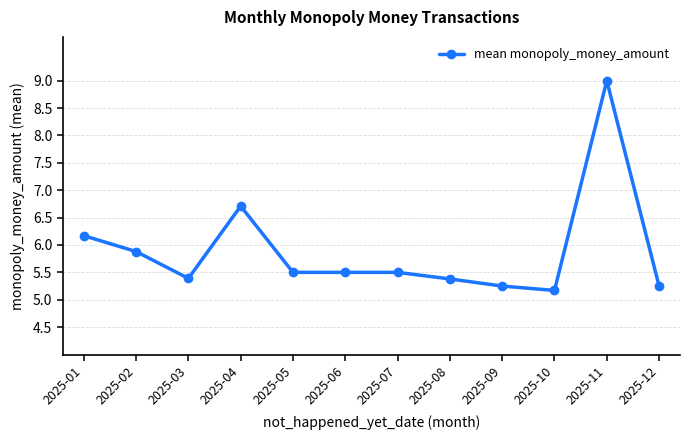

The chart shows a value of 9.0 at 2025-09. True or false?

False